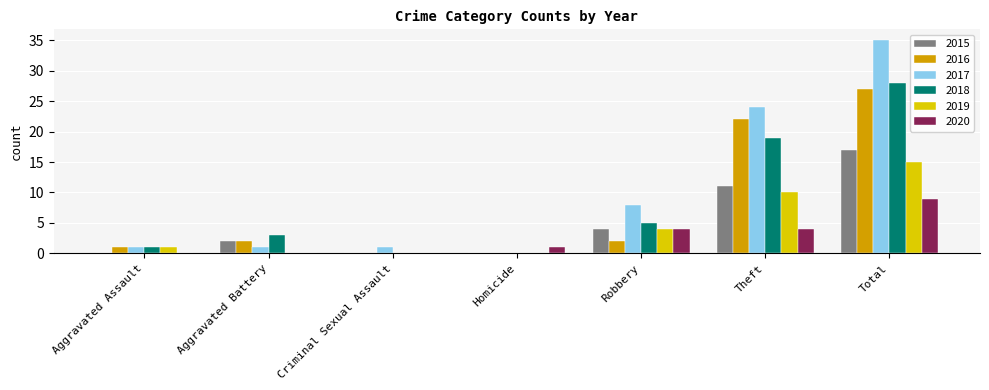

What is the sum of the 2016 values at Aggravated Battery and Aggravated Assault?

3